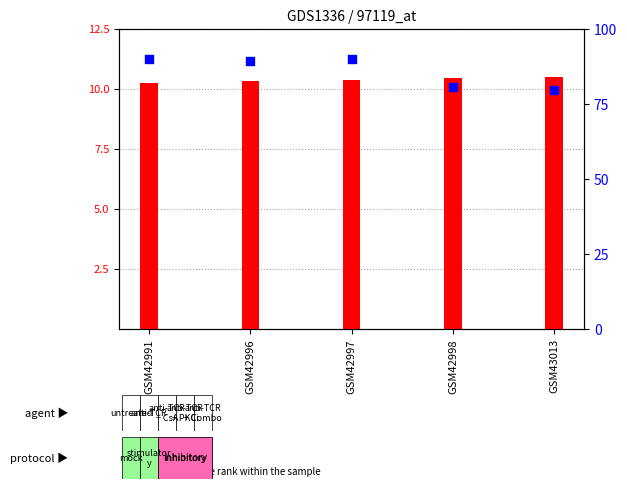

Which series reaches the minimum Y coordinate?

count